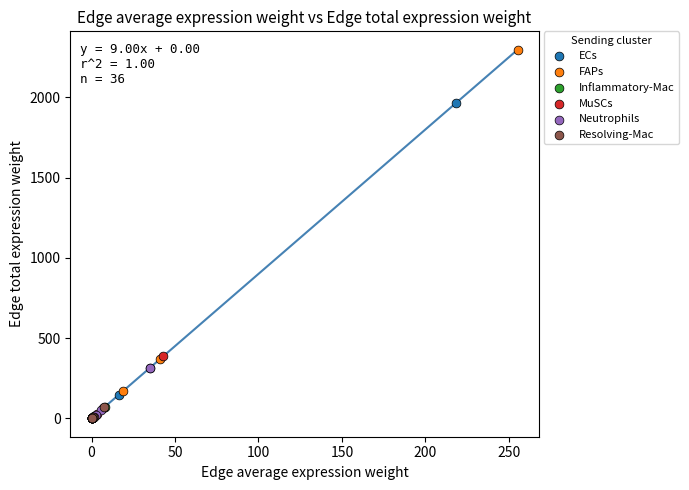

Which series contains the highest Y value?

FAPs